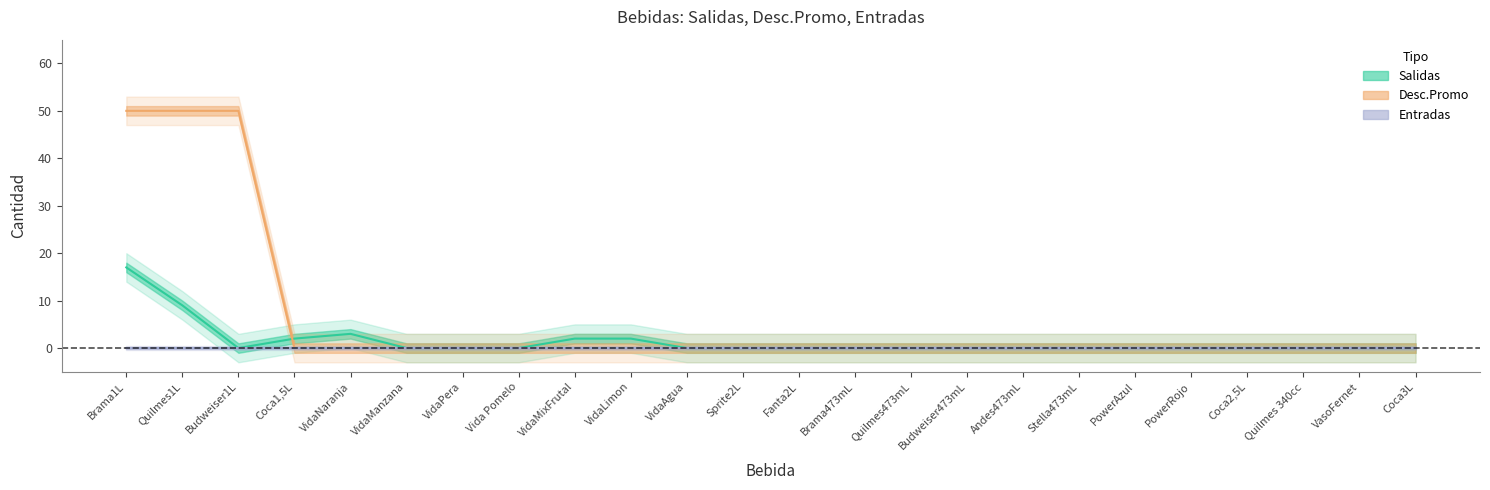

What position from the left is VidaNaranja?

5